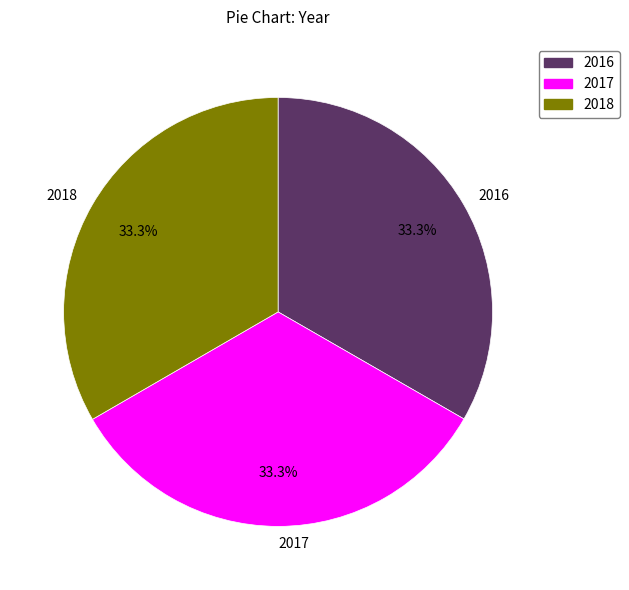

What is the ratio of the value at 2018 to the value at 2017?

1.0